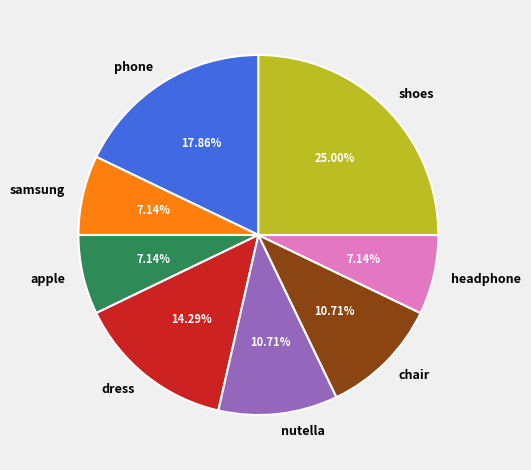

Is the sum of dress and samsung greater than half?

No